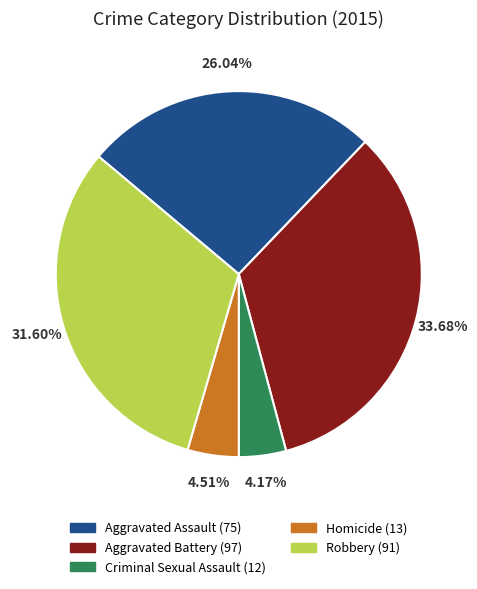

Is Criminal Sexual Assault the majority of the pie?

No